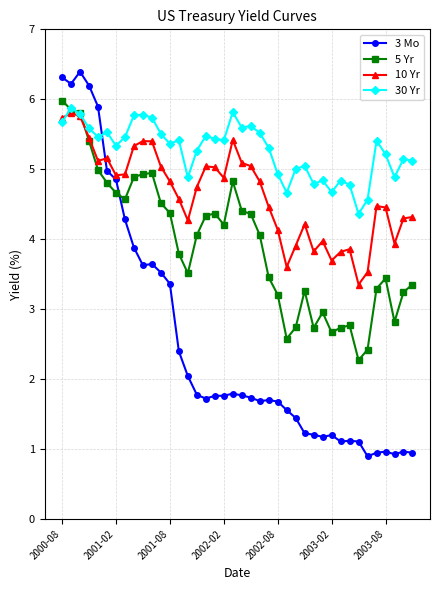

What is the minimum value shown in the chart?

0.9